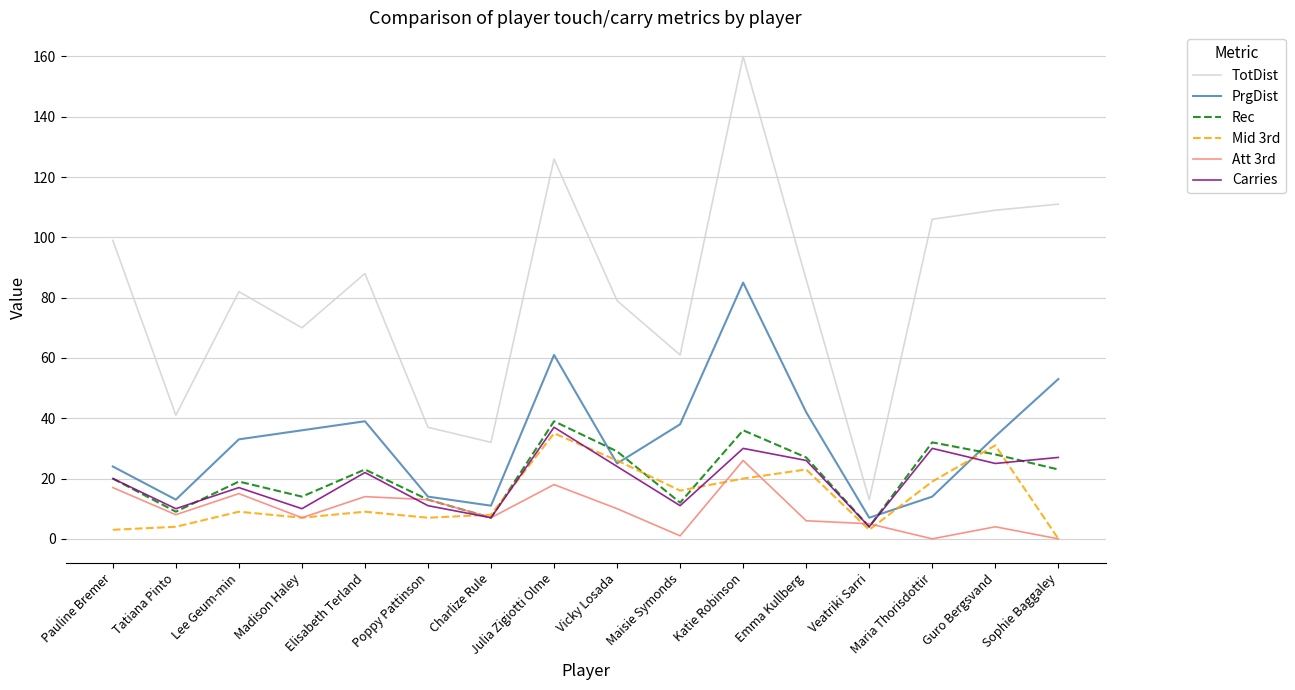

In Att 3rd, how many points are higher than both neighbors (excluding endpoints)?

5